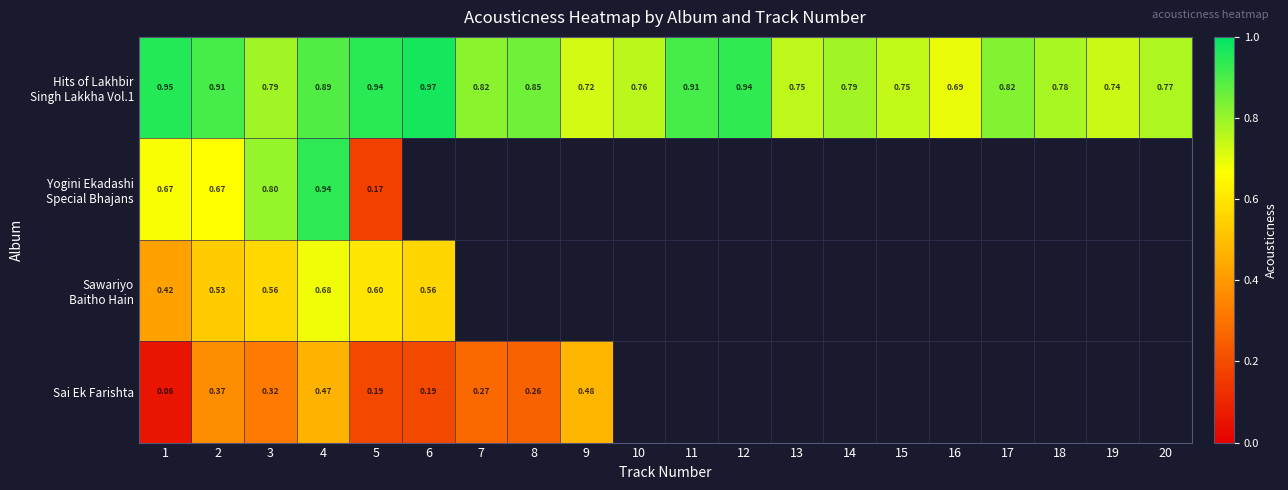

What is the lowest value of the Yogini Ekadashi Special Bhajans series?

0.2